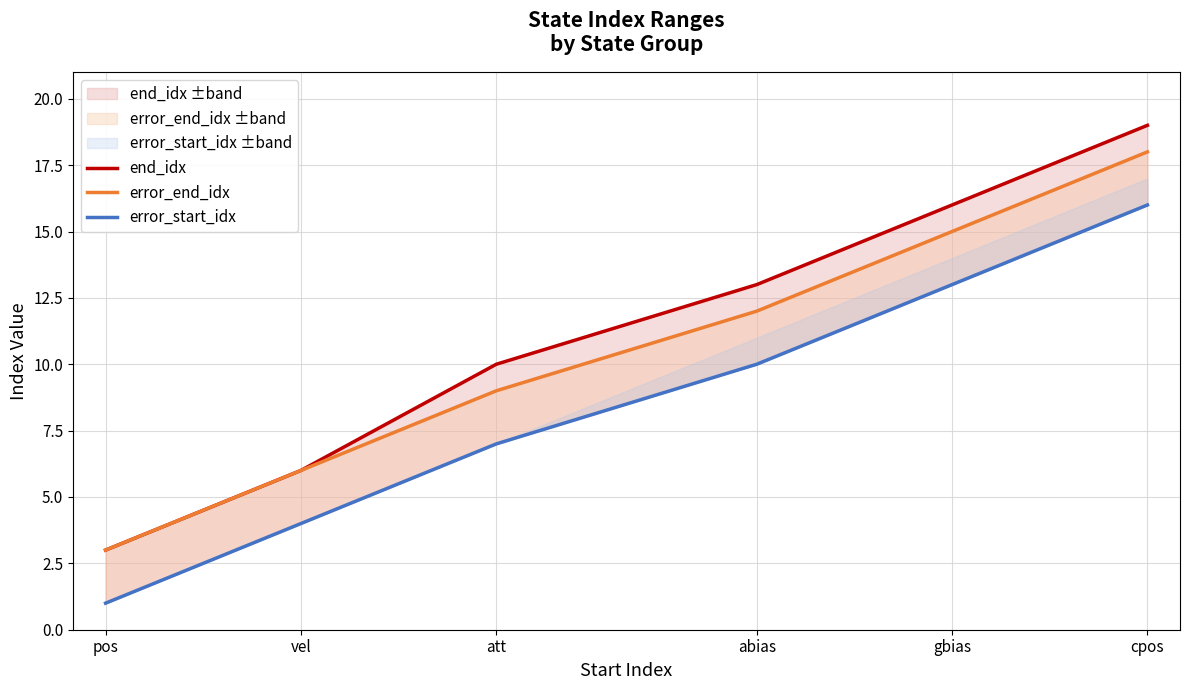

True or false: error_start_idx has more than 2 points higher than both neighbors.

False